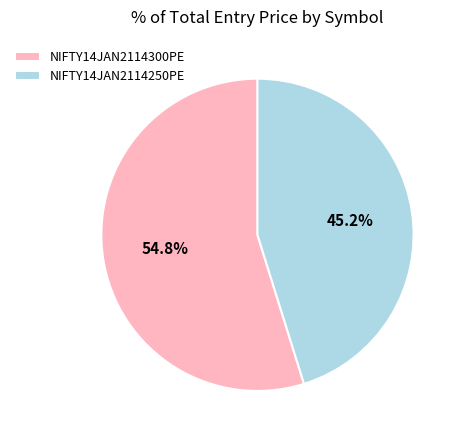

Which has a higher value, NIFTY14JAN2114250PE or NIFTY14JAN2114300PE?

NIFTY14JAN2114300PE